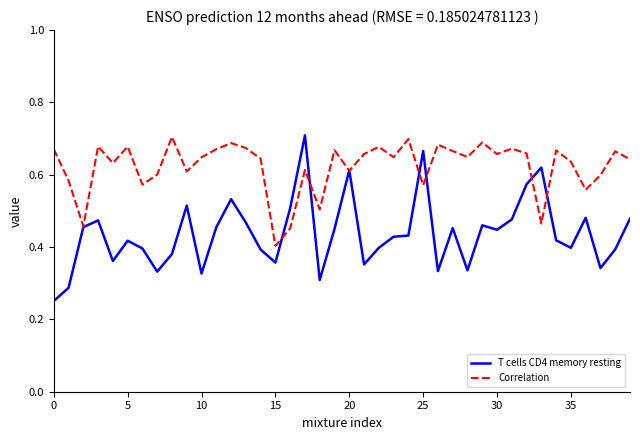

Which series has the largest total across all categories?

Correlation